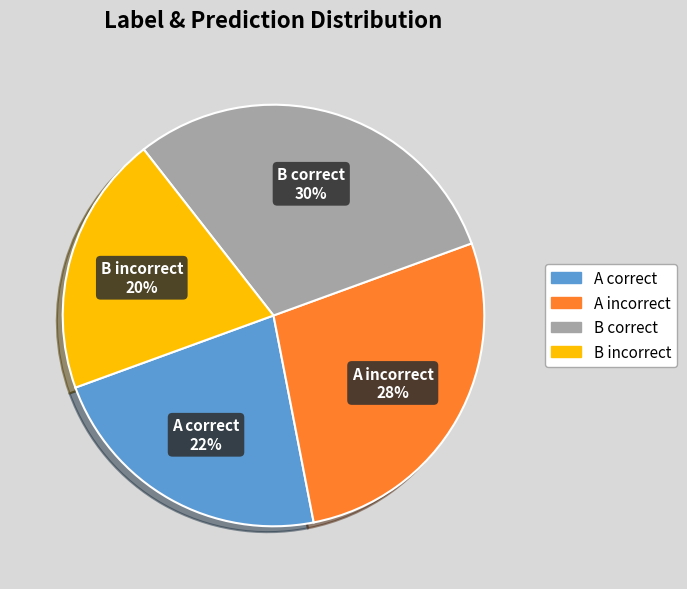

True or false: B correct accounts for 30% of the total.

True